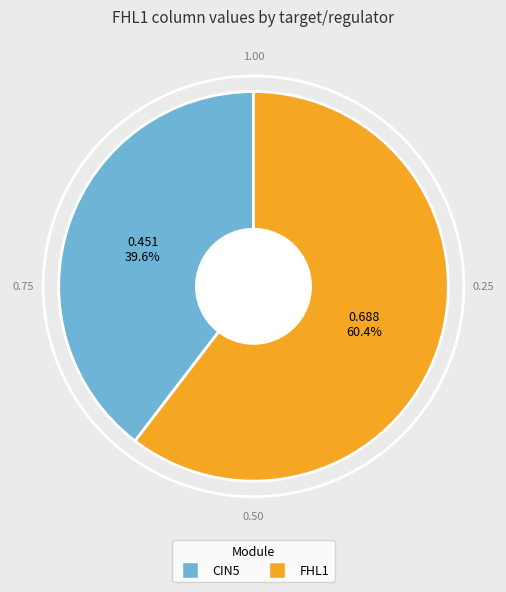

Does any single category account for the majority?

Yes